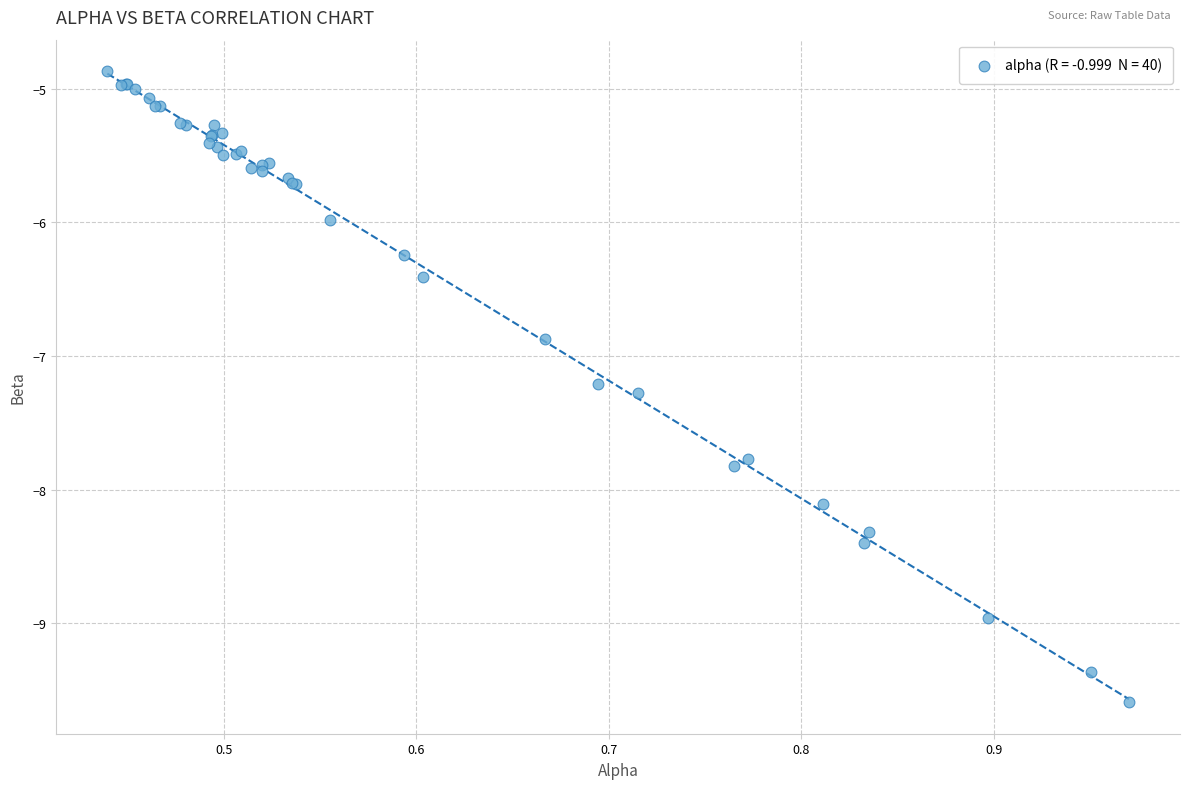

What Y value in the scatter plot is closest to -7?

-6.9